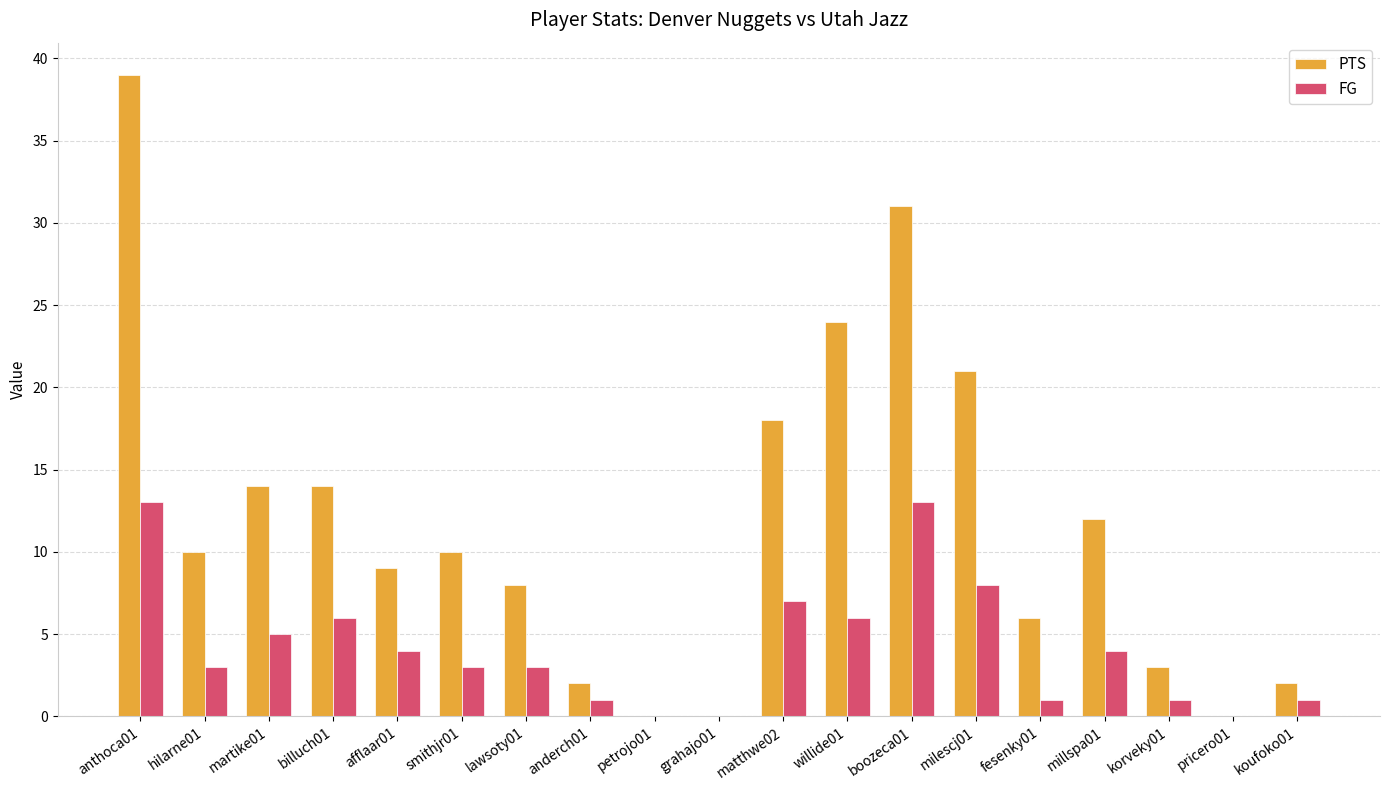

What is the sum of all PTS values?

223